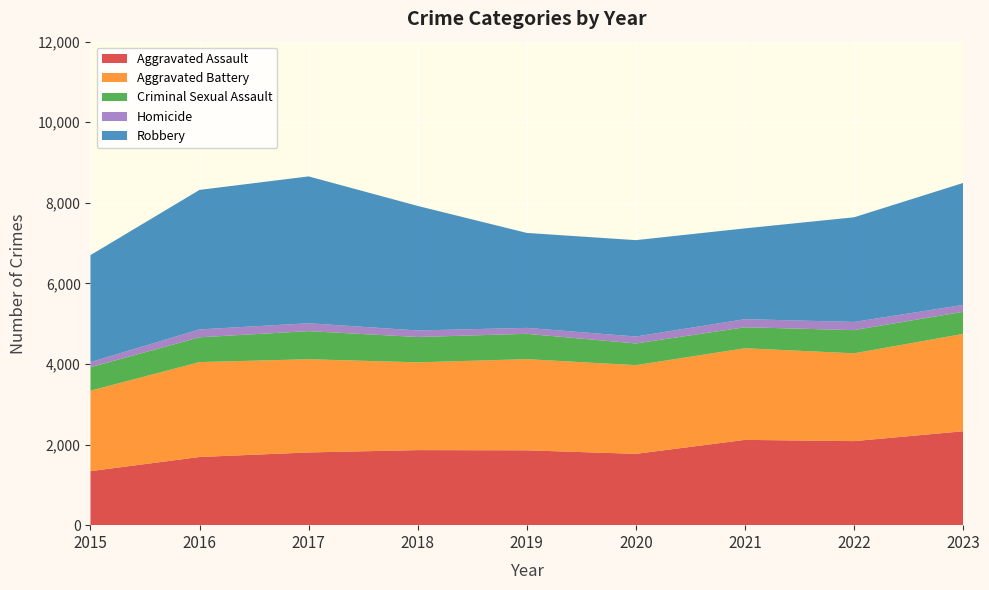

Reading left to right, list all the values displayed in this chart.

Aggravated Assault: 2015=1341	2016=1692	2017=1805	2018=1863	2019=1858	2020=1770	2021=2117	2022=2086	2023=2331
Aggravated Battery: 2015=1997	2016=2355	2017=2313	2018=2178	2019=2262	2020=2201	2021=2274	2022=2179	2023=2416
Criminal Sexual Assault: 2015=582	2016=616	2017=698	2018=629	2019=629	2020=539	2021=521	2022=576	2023=548
Homicide: 2015=127	2016=196	2017=196	2018=162	2019=148	2020=172	2021=201	2022=203	2023=171
Robbery: 2015=2655	2016=3462	2017=3644	2018=3091	2019=2356	2020=2392	2021=2253	2022=2597	2023=3027